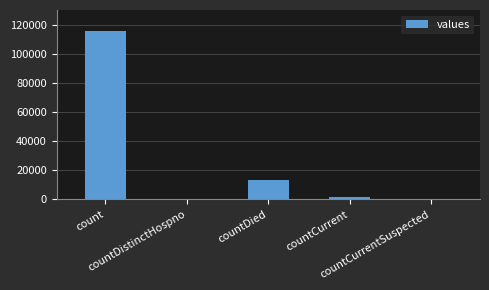

Reading left to right, extract all data points from this chart.

115379	0	13343	1383	0